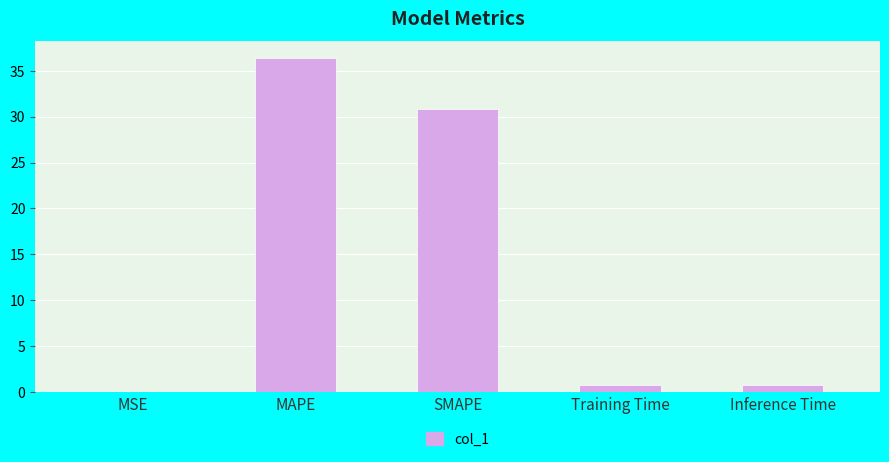

Is it true that the value at SMAPE is 51.1?

False